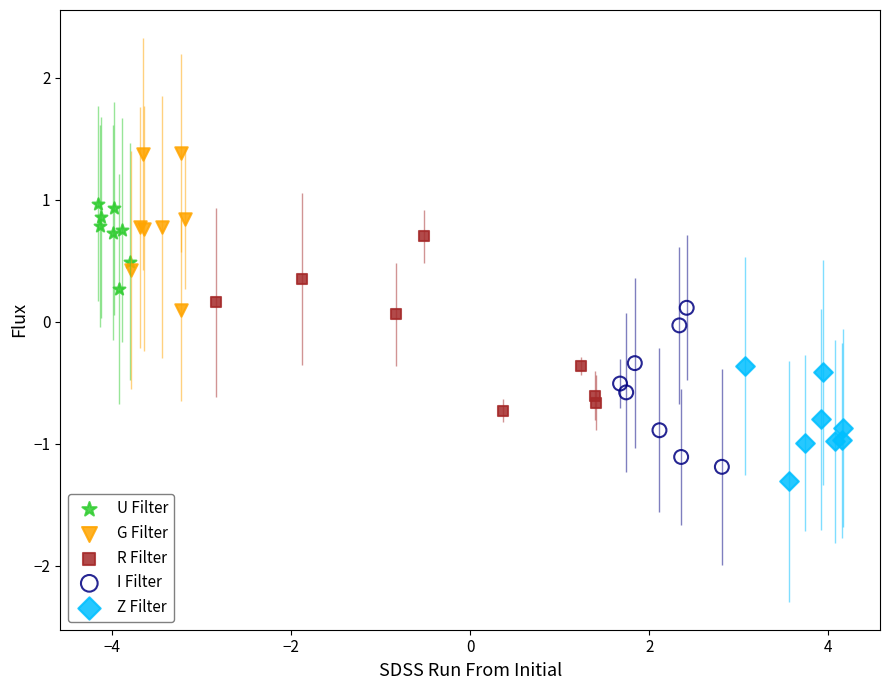

Which series has the largest Y range (max minus min)?

R Filter